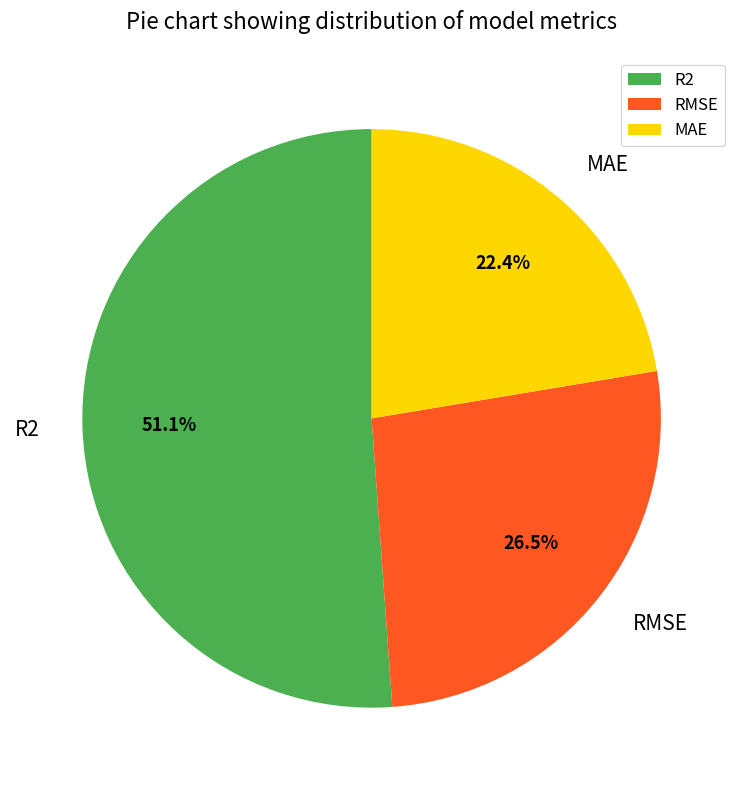

Which category accounts for the majority?

R2